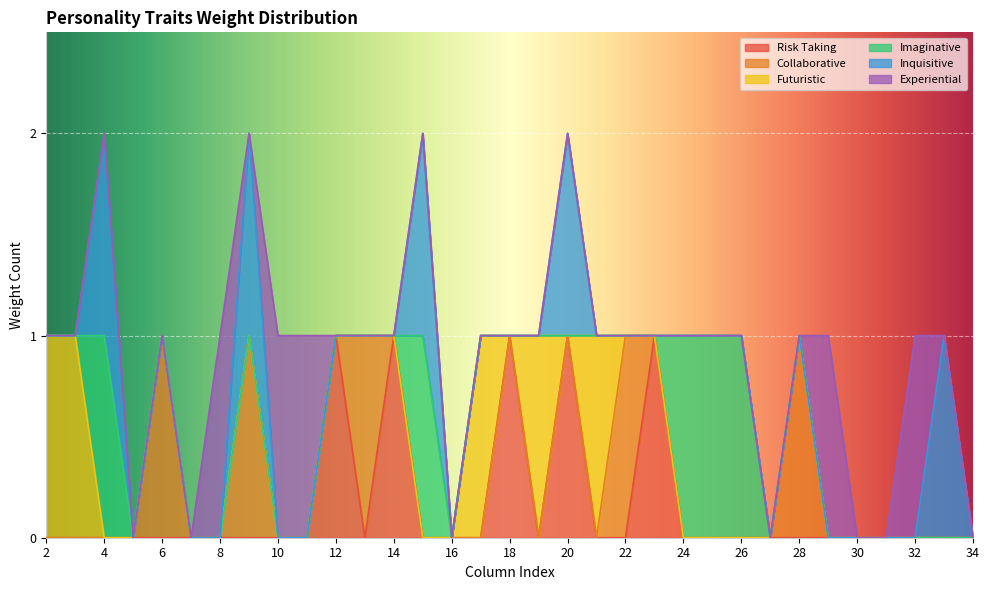

The Collaborative series shows 1 at 22. True or false?

True